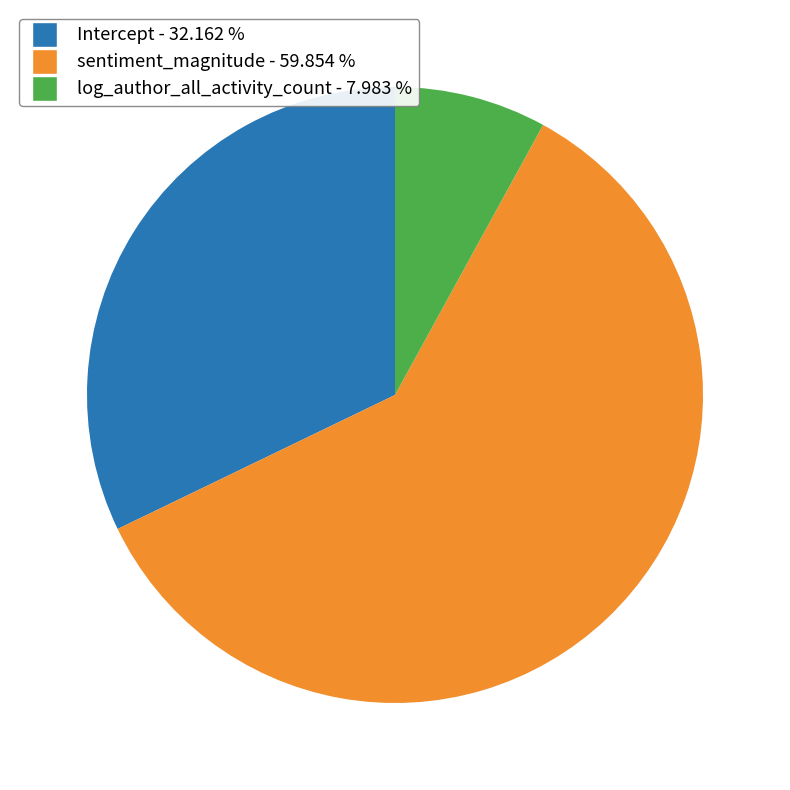

Between log_author_all_activity_count and sentiment_magnitude, which is larger?

sentiment_magnitude